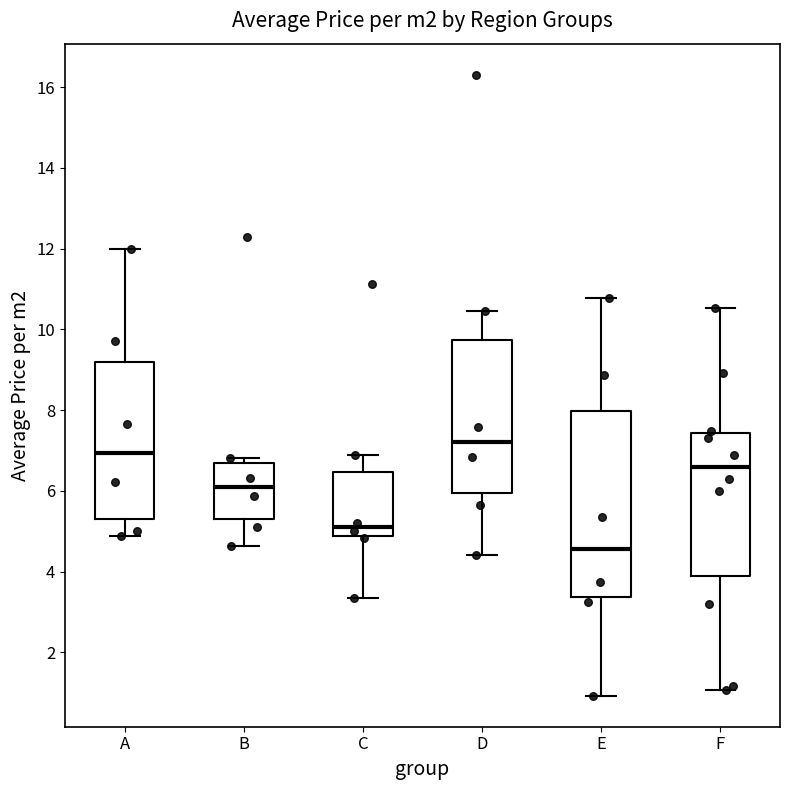

Which box is the tallest, from its lower edge to its upper edge?

E